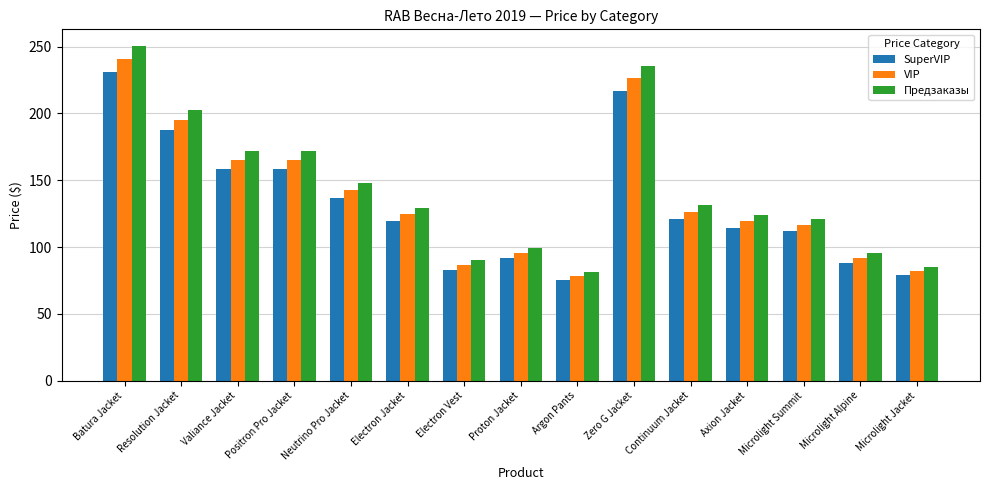

What is the difference between the VIP values at Argon Pants and Microlight Alpine?

13.8